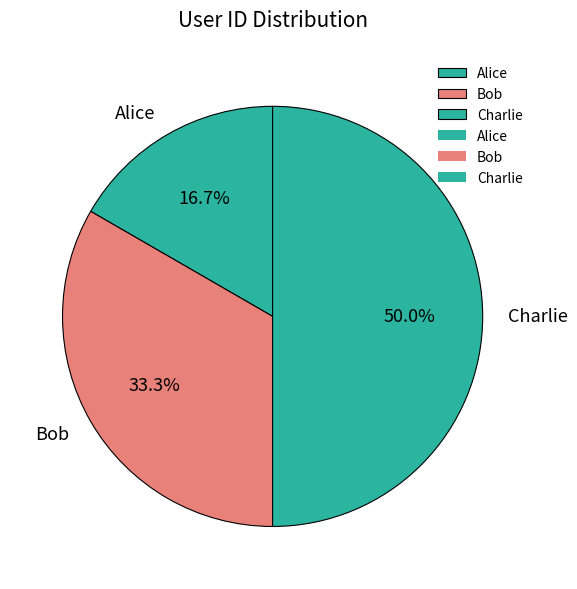

How many segments does this pie chart have?

3